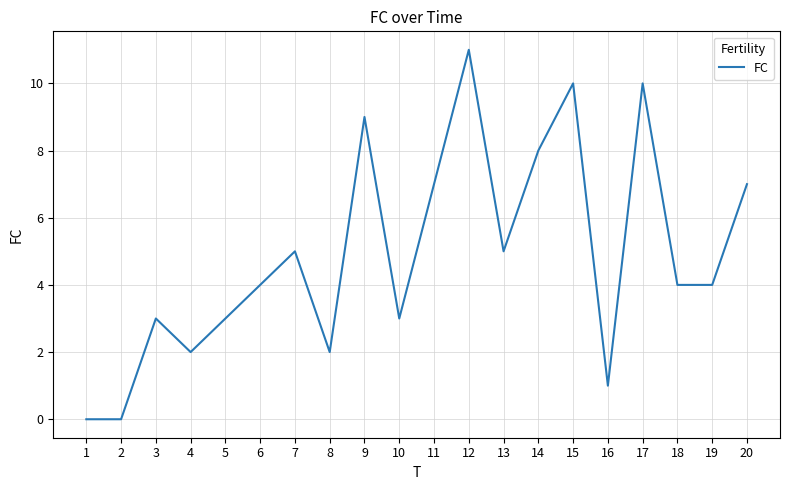

What is the greatest value displayed?

11